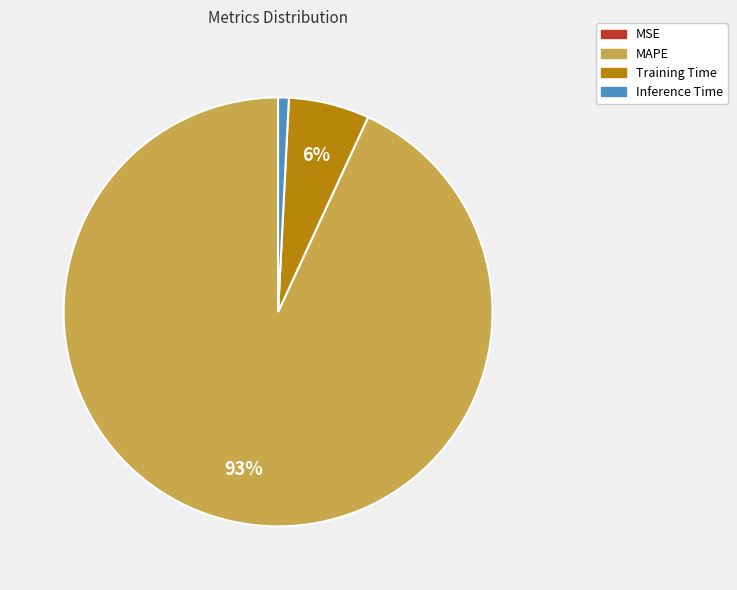

Is there a majority slice in this chart?

Yes